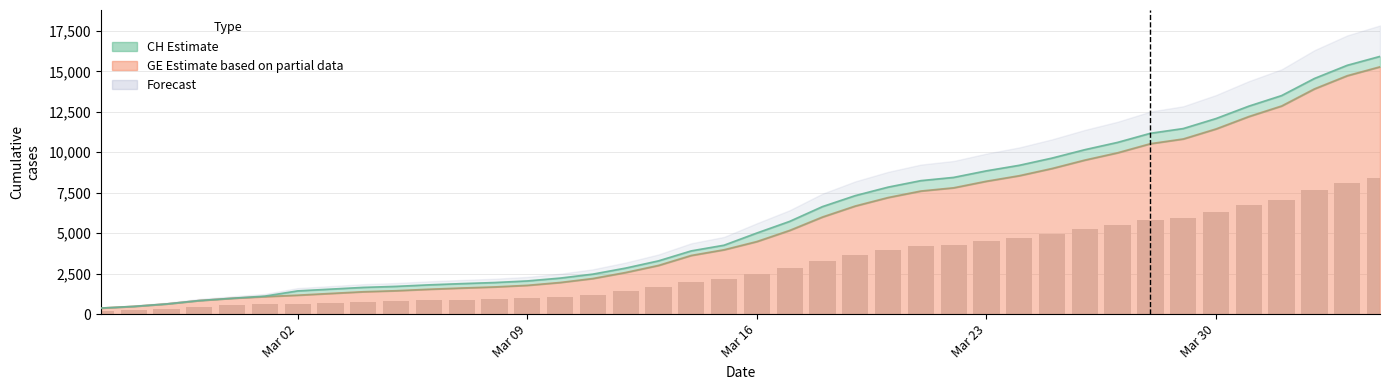

Which series changed the most between 2020-03-15 and 2020-03-26?

CH